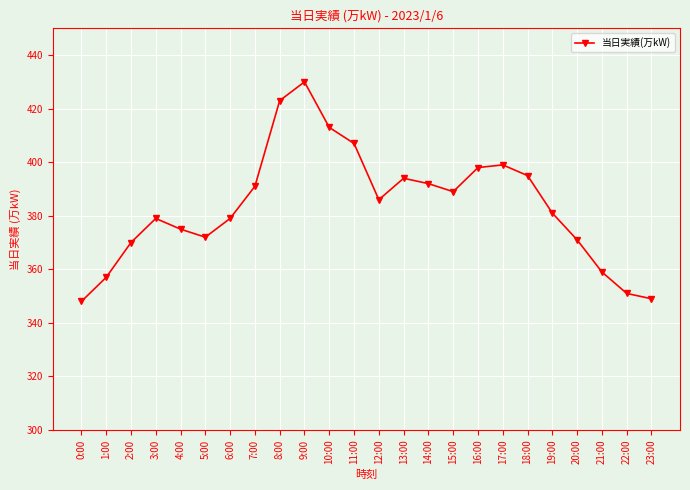

Count the number of categories in the chart.

24